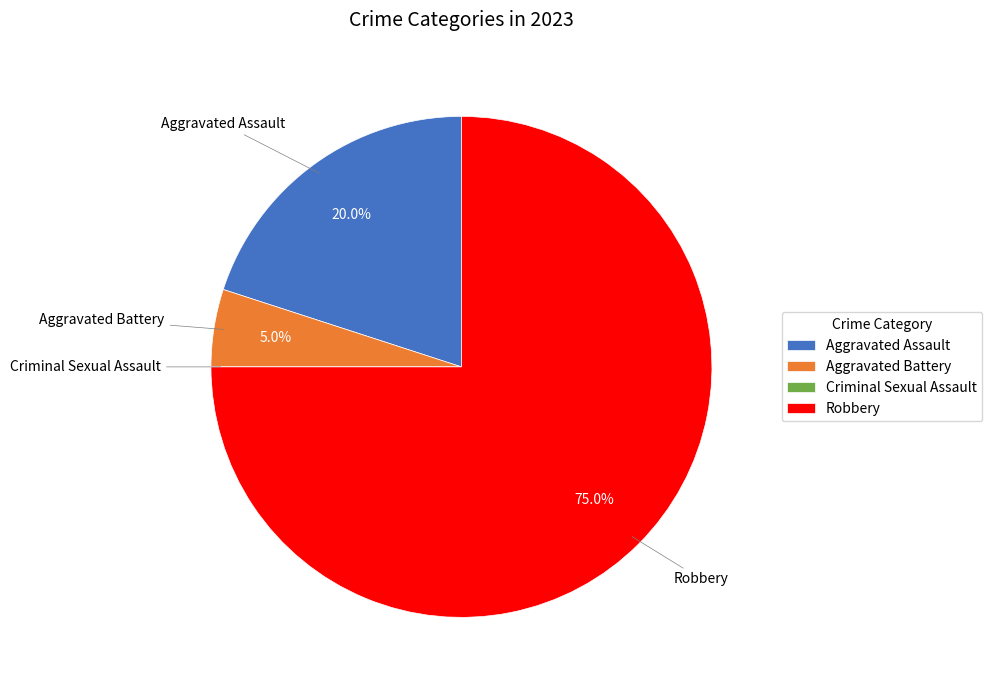

What portion of the pie excludes Aggravated Battery?

95.0%